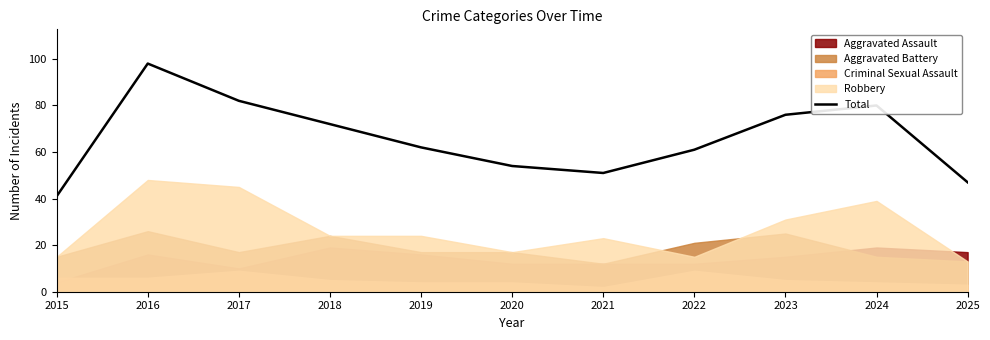

What is the maximum value shown in the chart?

98